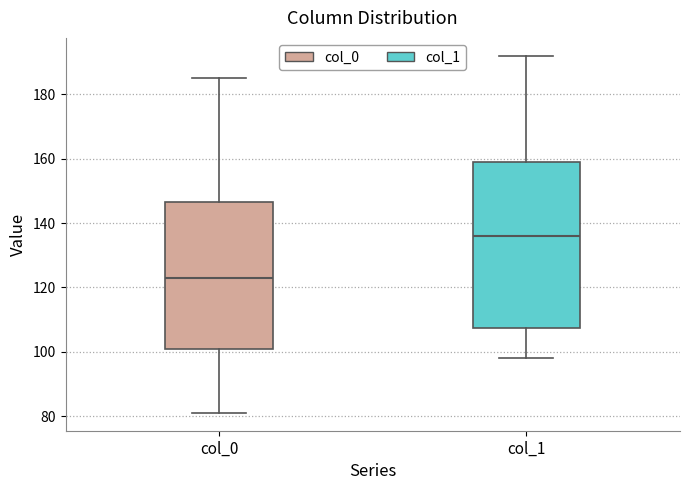

Reading left to right, transcribe this box plot: for each box, give where its median line is, the range the box spans, and where its two whiskers end, as read against the y-axis. The values are not printed on the chart, so give them approximately, as read against the axis.

col_0: median 124, box 102 to 146, whiskers 82 to 186
col_1: median 136, box 108 to 160, whiskers 98 to 192